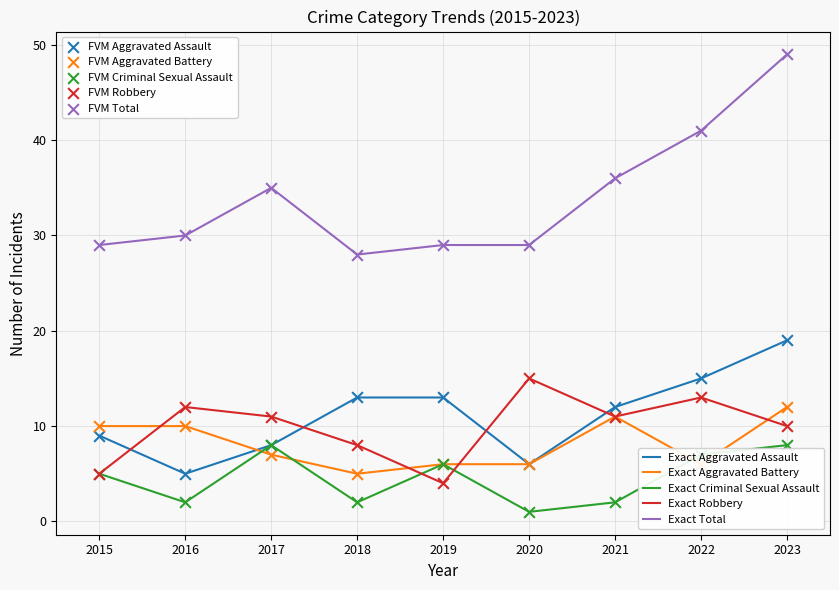

At which category is the sum across all series the highest?

2023